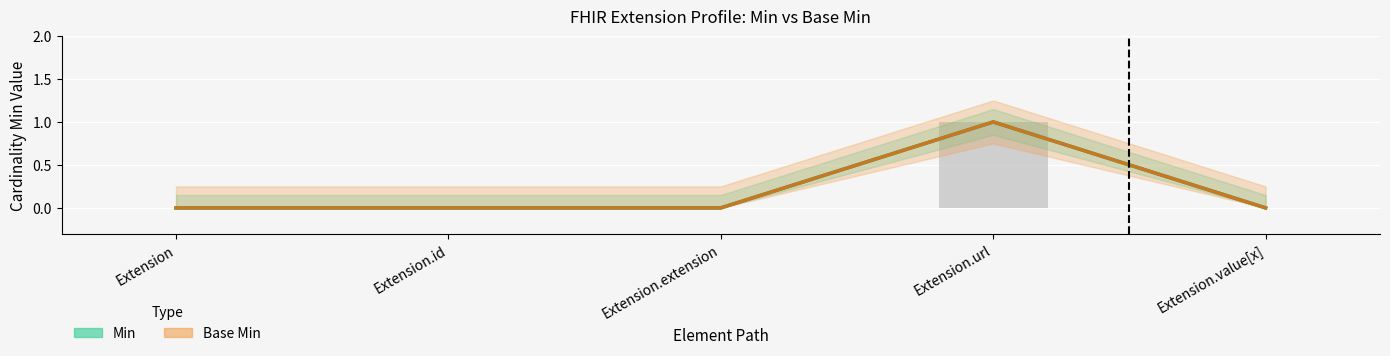

Between Extension.extension and Extension.value[x], which series saw the biggest shift?

Min